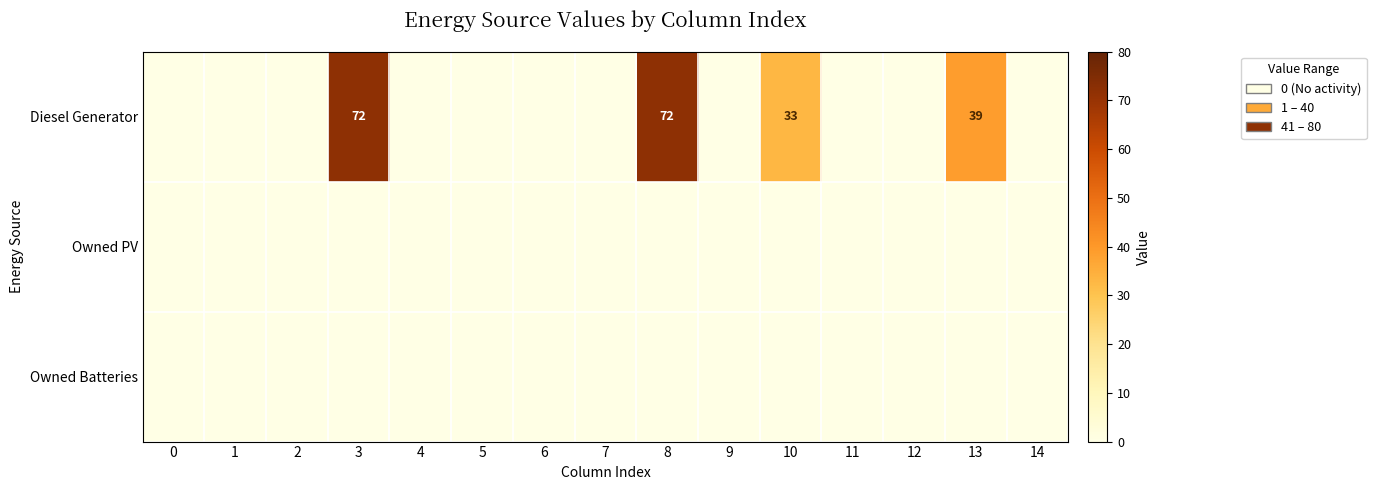

Which has a higher value, 6 or 14?

6